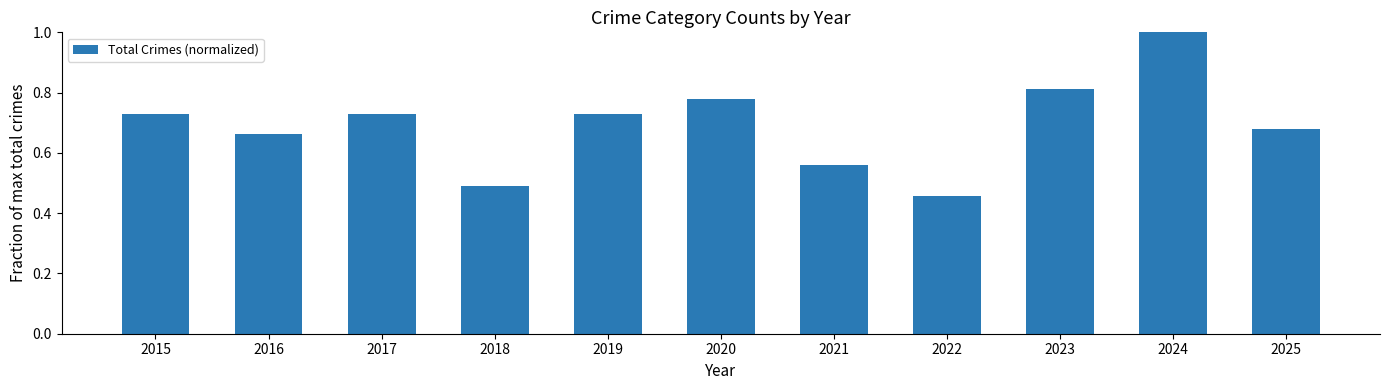

What is the sum of all values?

7.6